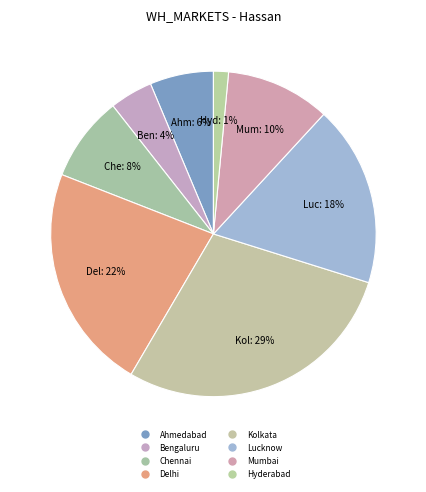

Count the number of slices in the pie.

8